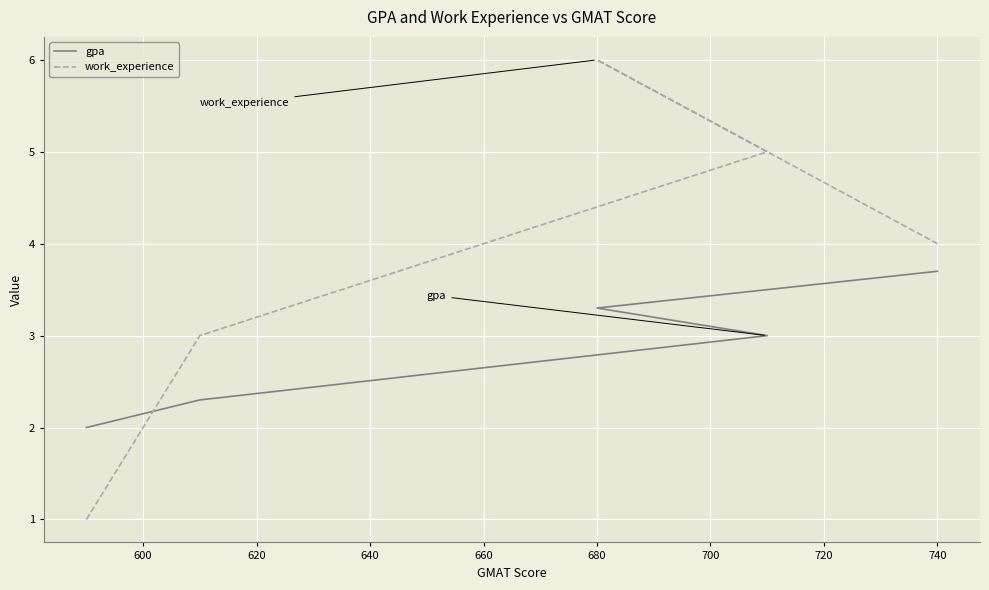

List the series in order of their peak value, lowest first.

gpa, work_experience